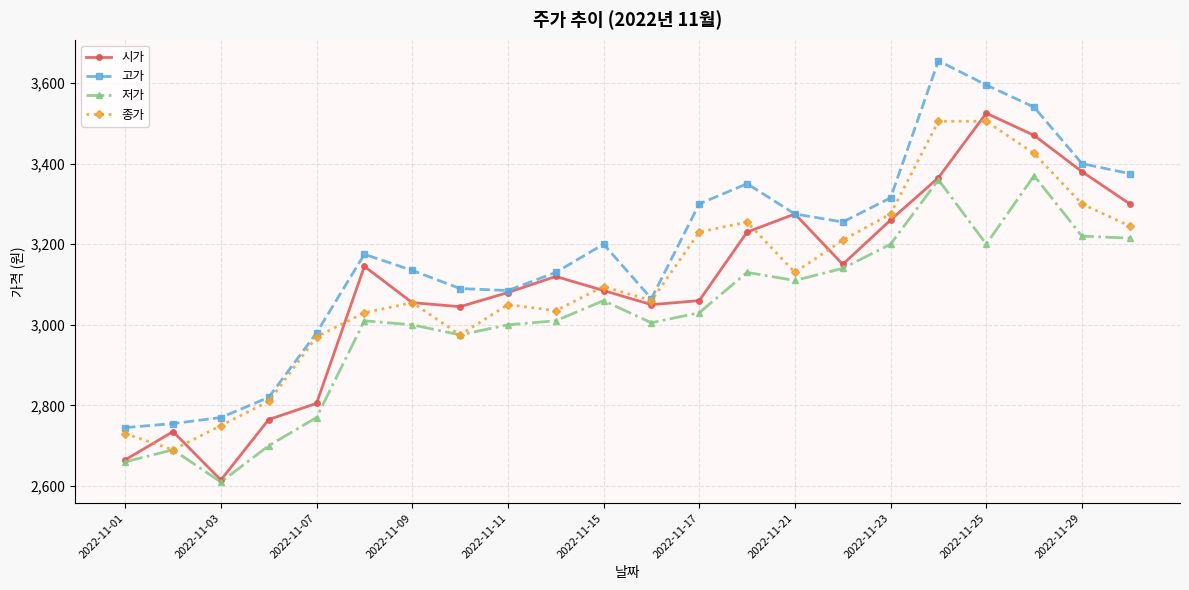

Reading left to right, list all the values displayed in this chart.

시가: 2665	2735	2615	2765	2805	3145	3055	3045	3080	3120	3085	3050	3060	3230	3275	3150	3260	3365	3525	3470	3380	3300
고가: 2745	2755	2770	2820	2980	3175	3135	3090	3085	3130	3200	3065	3300	3350	3275	3255	3315	3655	3595	3540	3400	3375
저가: 2660	2690	2610	2700	2770	3010	3000	2975	3000	3010	3060	3005	3030	3130	3110	3140	3200	3360	3200	3370	3220	3215
종가: 2730	2690	2750	2810	2970	3030	3055	2975	3050	3035	3095	3060	3230	3255	3130	3210	3275	3505	3505	3425	3300	3245